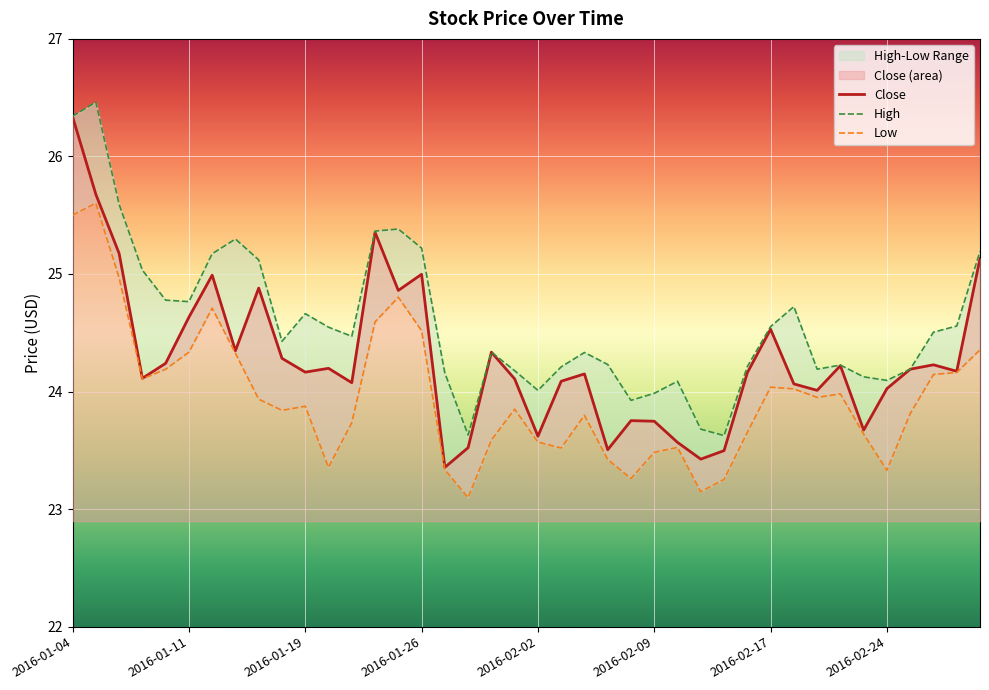

True or false: Low and High cross at least once.

False